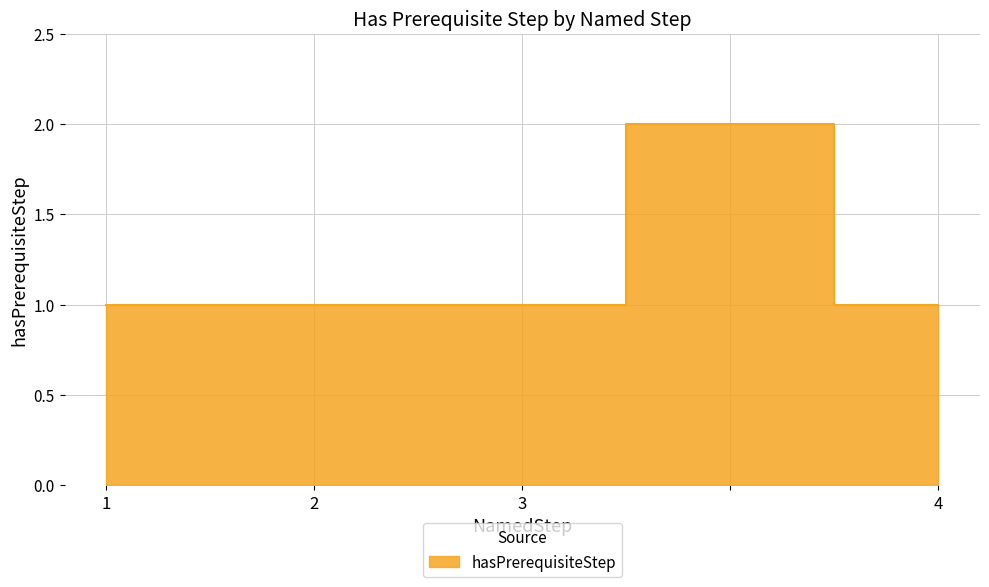

Is it true that the value at 4 is 1?

False